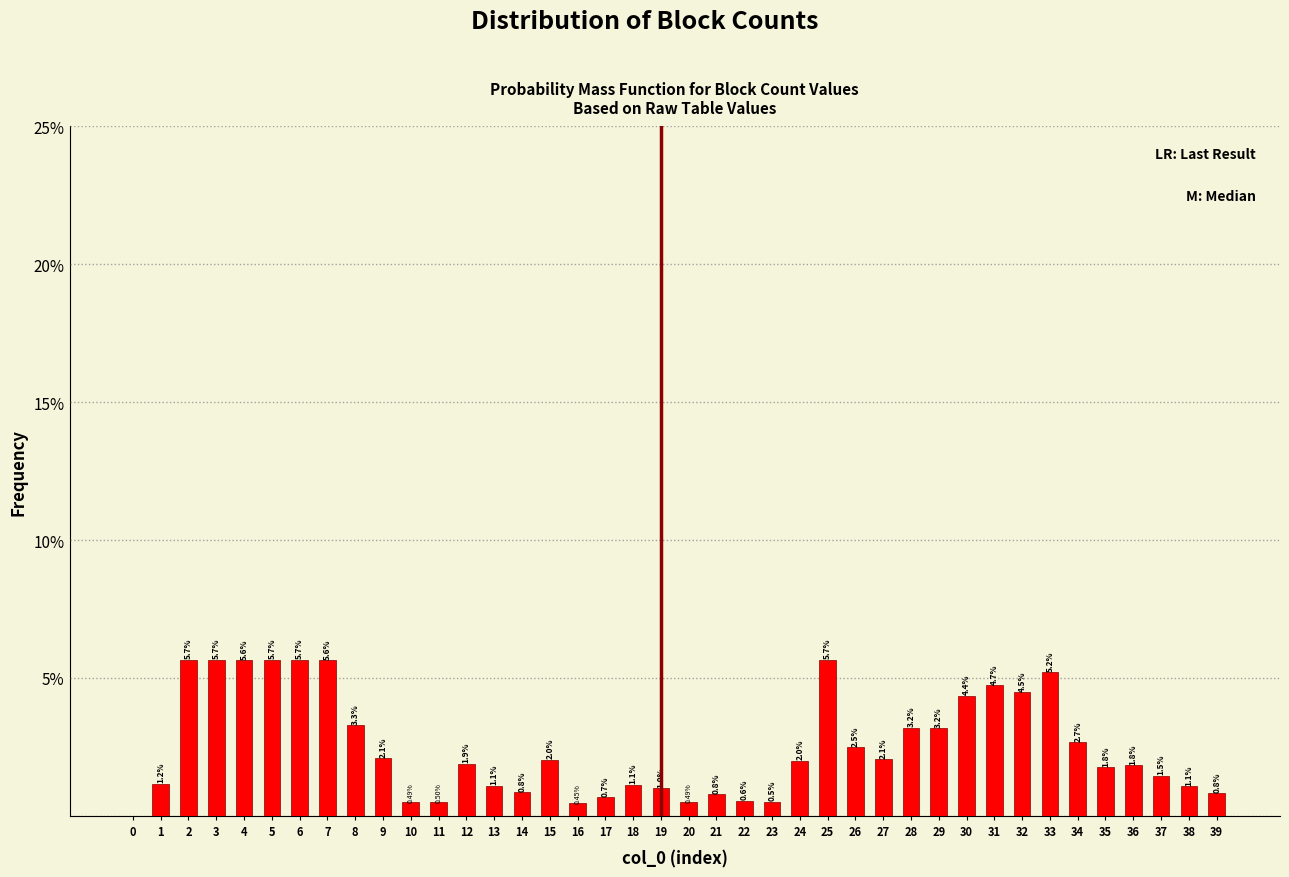

What is the ratio of the value at 24 to the value at 3?

0.4